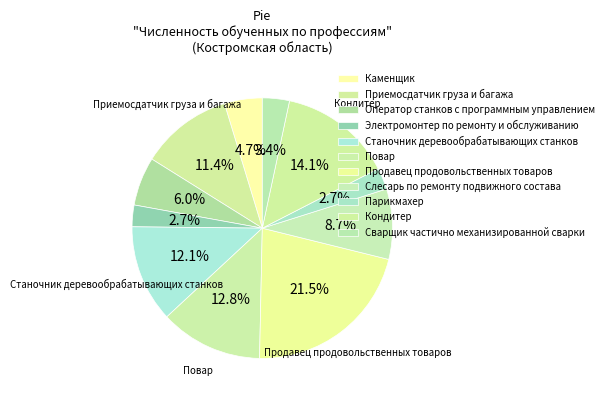

Rank the categories by value from lowest to highest.

Электромонтер по ремонту и обслуживанию, Парикмахер, Сварщик частично механизированной сварки, Каменщик, Оператор станков с программным управлением, Слесарь по ремонту подвижного состава, Приемосдатчик груза и багажа, Станочник деревообрабатывающих станков, Повар, Кондитер, Продавец продовольственных товаров